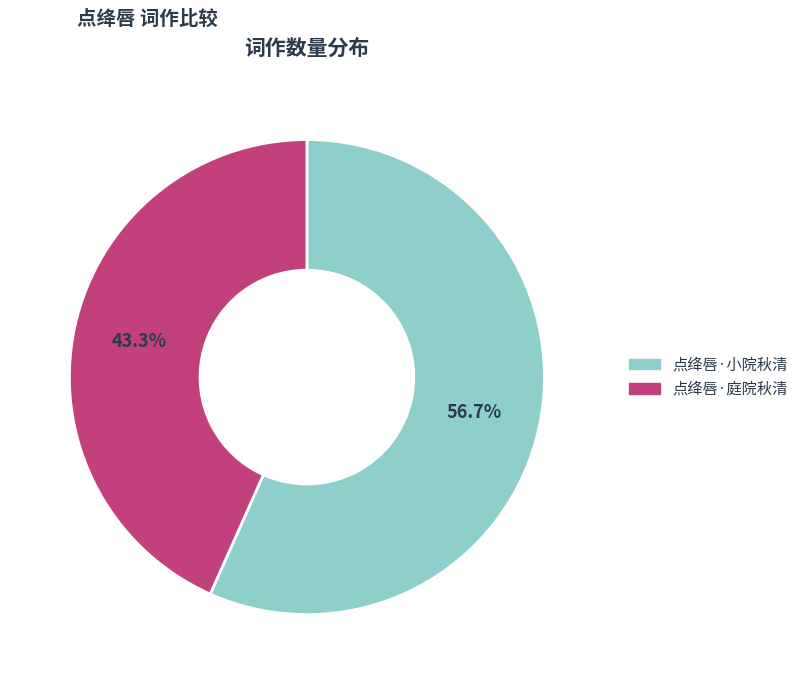

How many segments does this pie chart have?

2